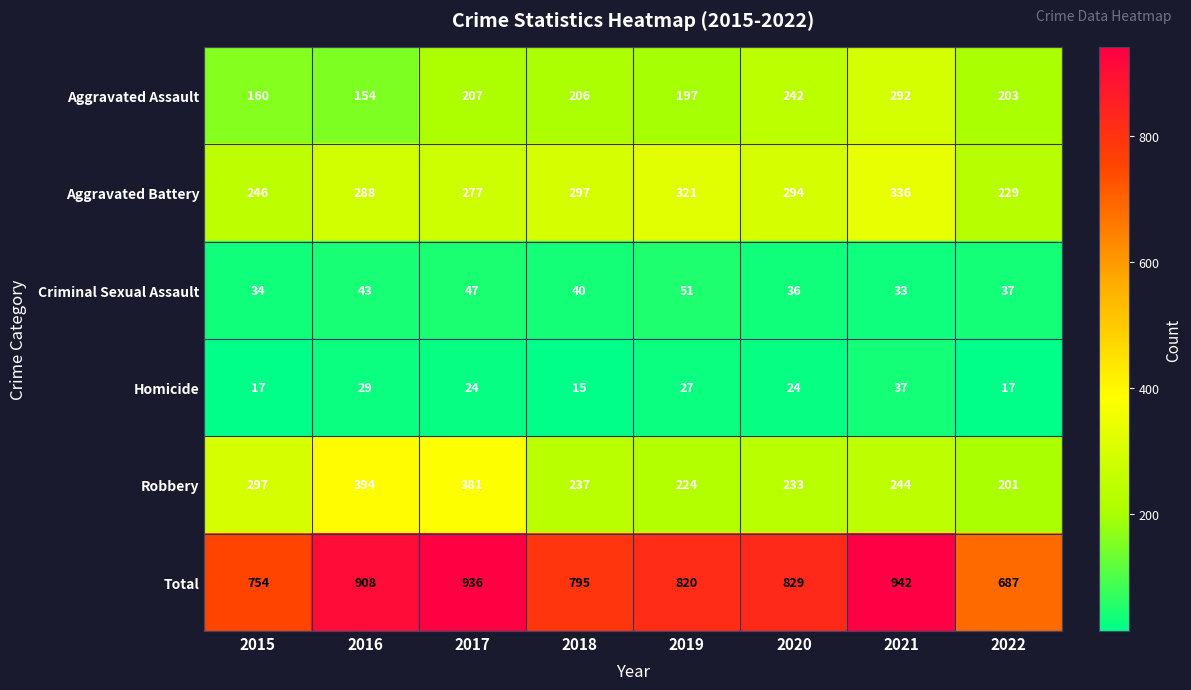

What is the smallest value displayed?

15